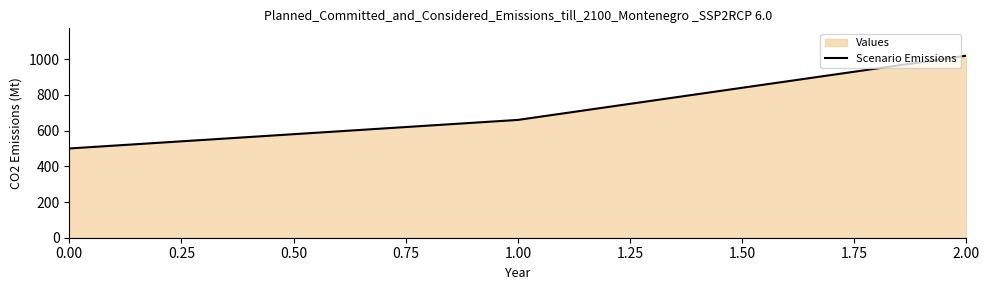

What is the minimum value shown in the chart?

500